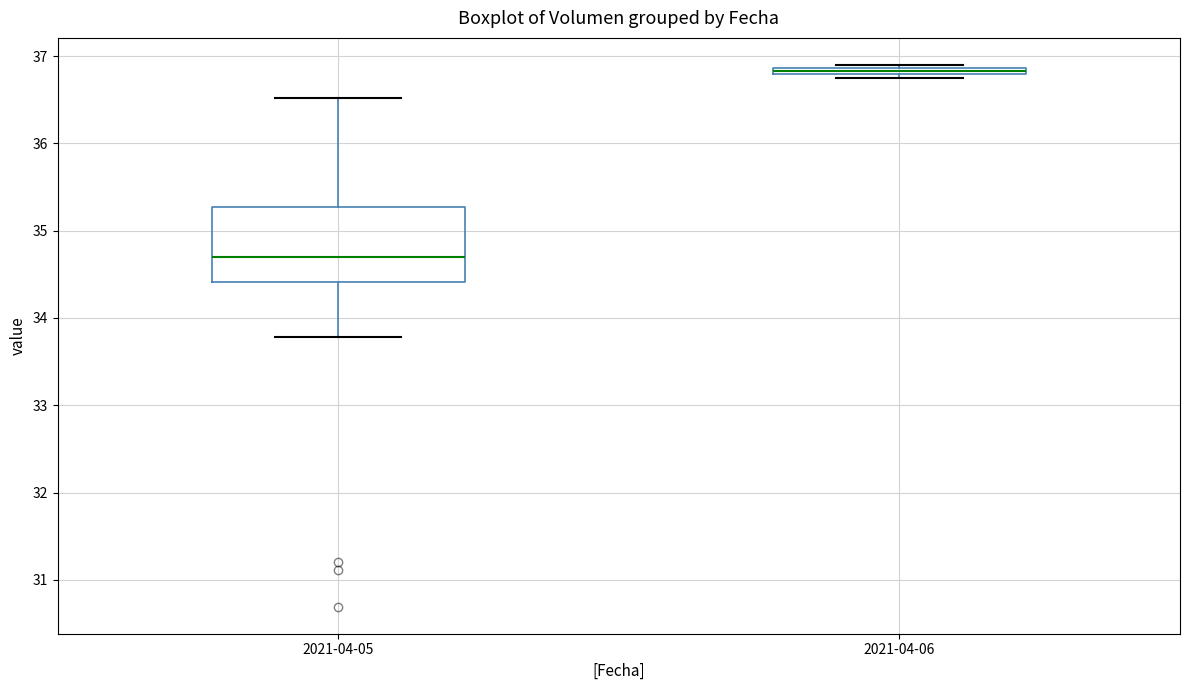

Which box is the tallest, from its lower edge to its upper edge?

2021-04-05